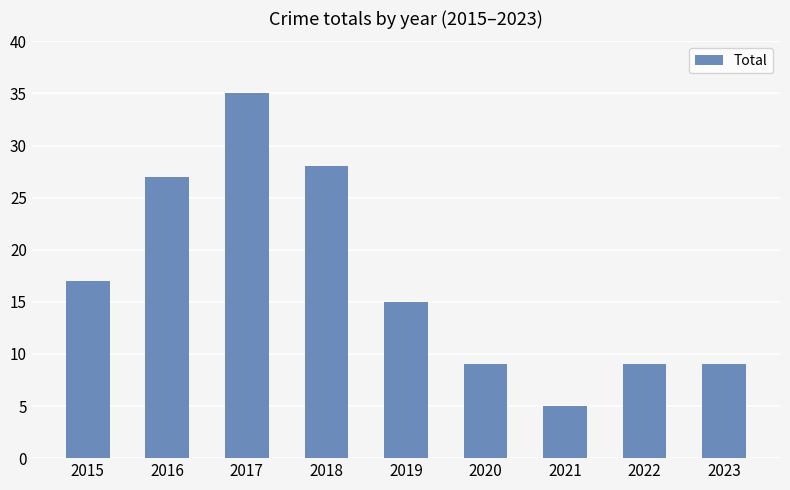

Reading right to left, list all the values displayed in this chart.

2023=9	2022=9	2021=5	2020=9	2019=15	2018=28	2017=35	2016=27	2015=17